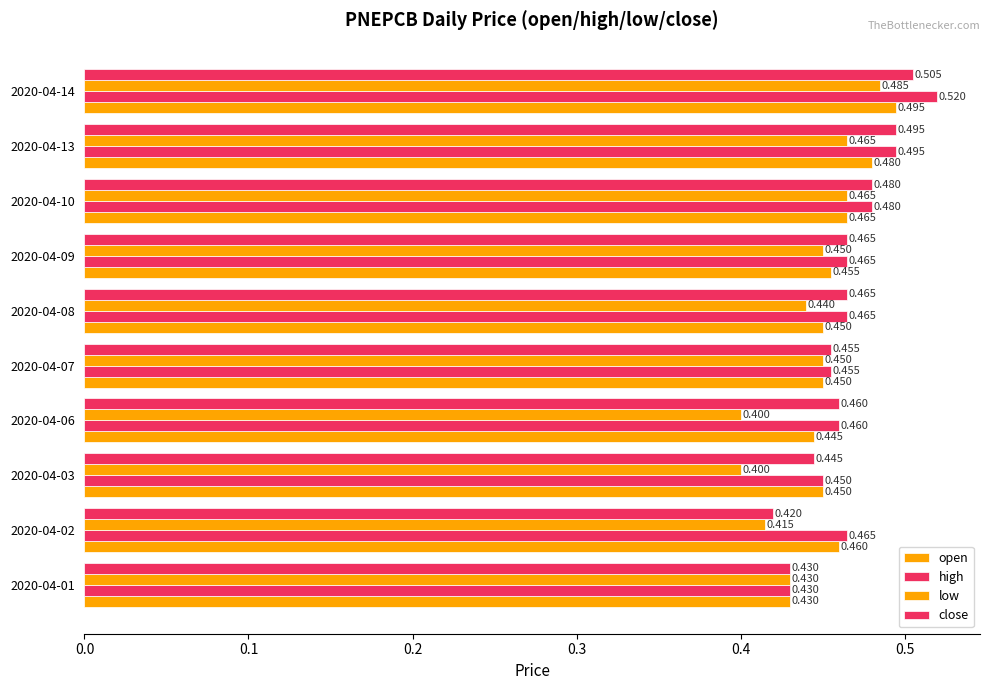

How many series are shown in this chart?

4